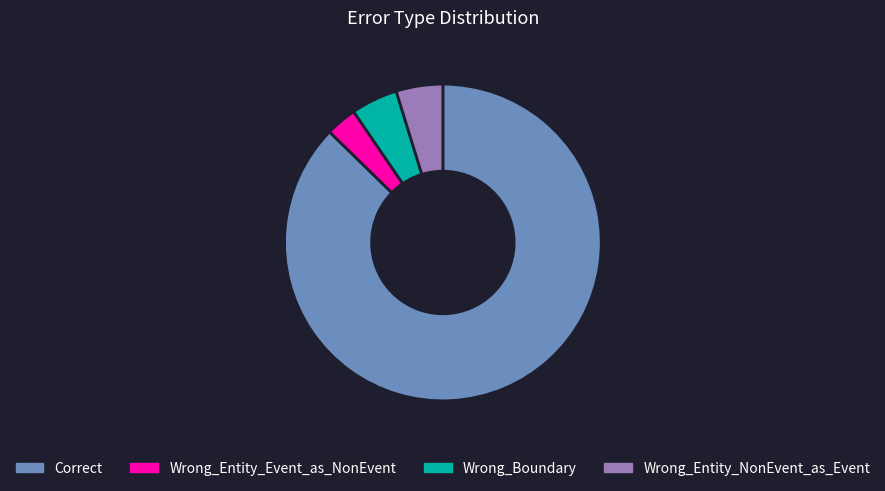

Which slice represents more than half of the pie?

Correct